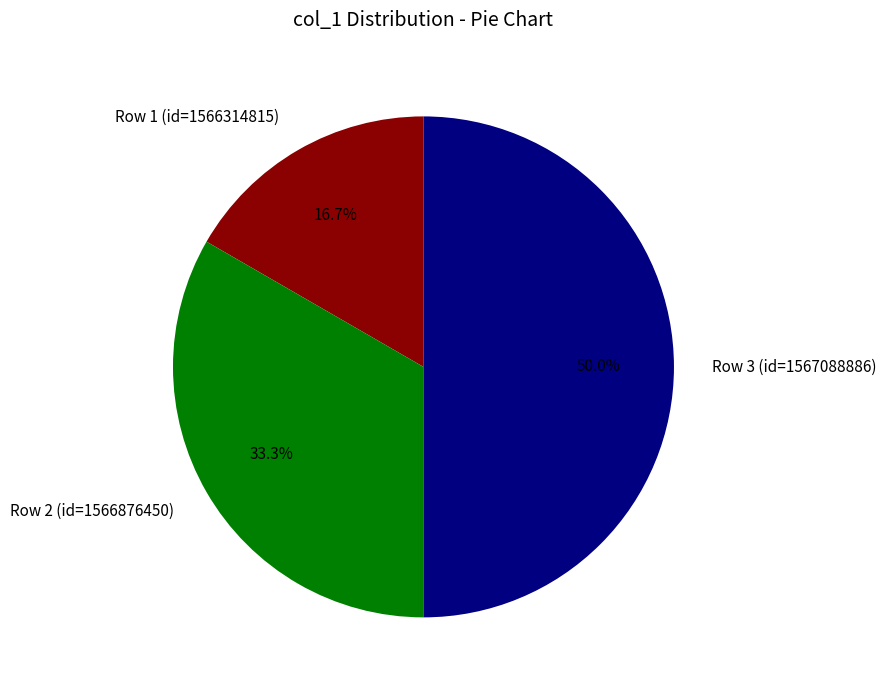

To the nearest percent, what is the average slice percentage?

33%